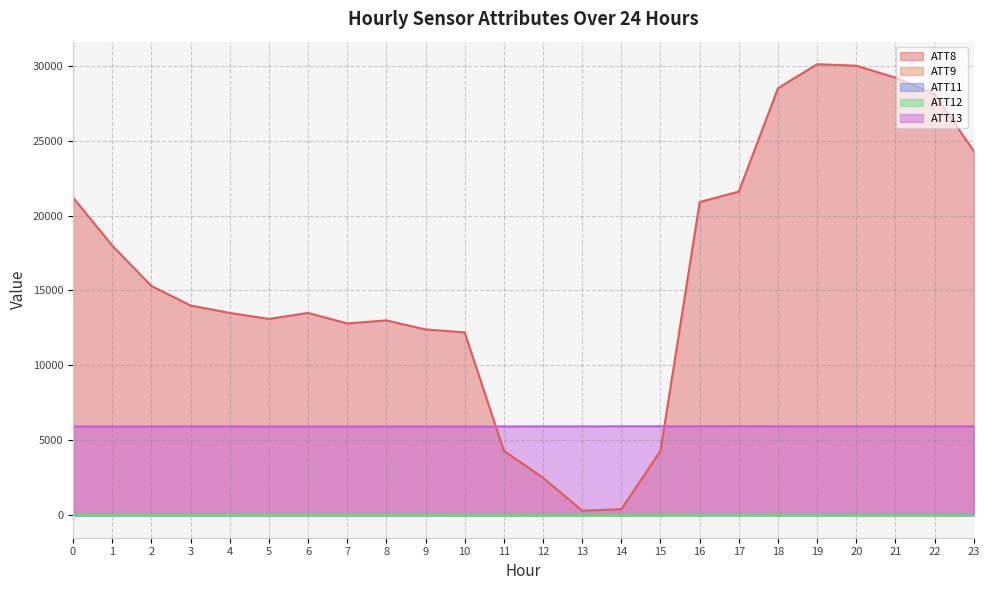

The ATT9 series shows 10.4 at 3. True or false?

True